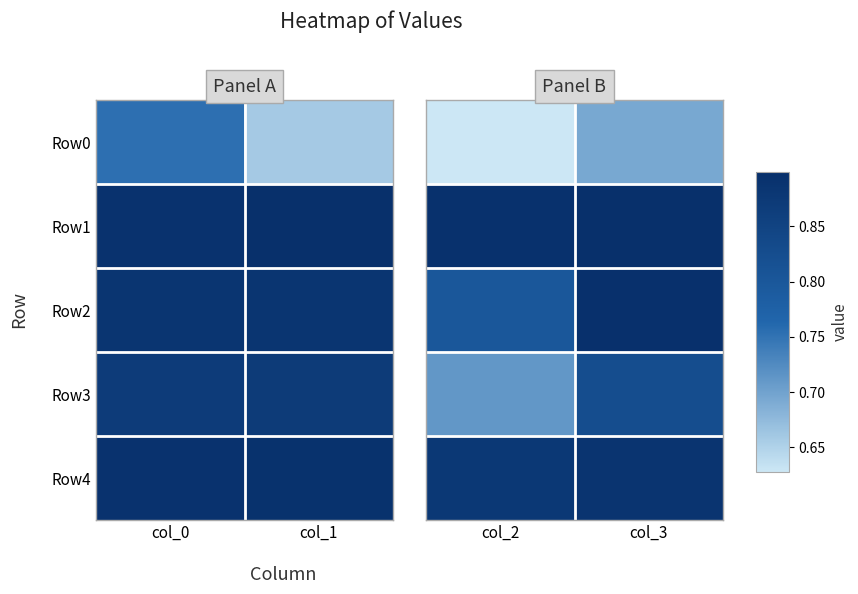

Which series has the widest spread of values?

Row3